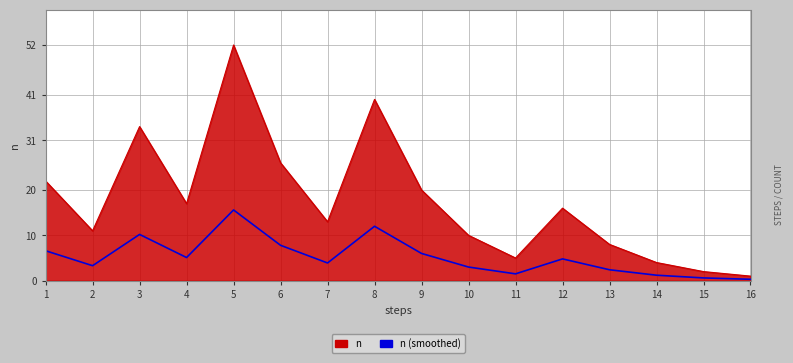

Rank the series by their maximum value, from highest to lowest.

n, n (smoothed)